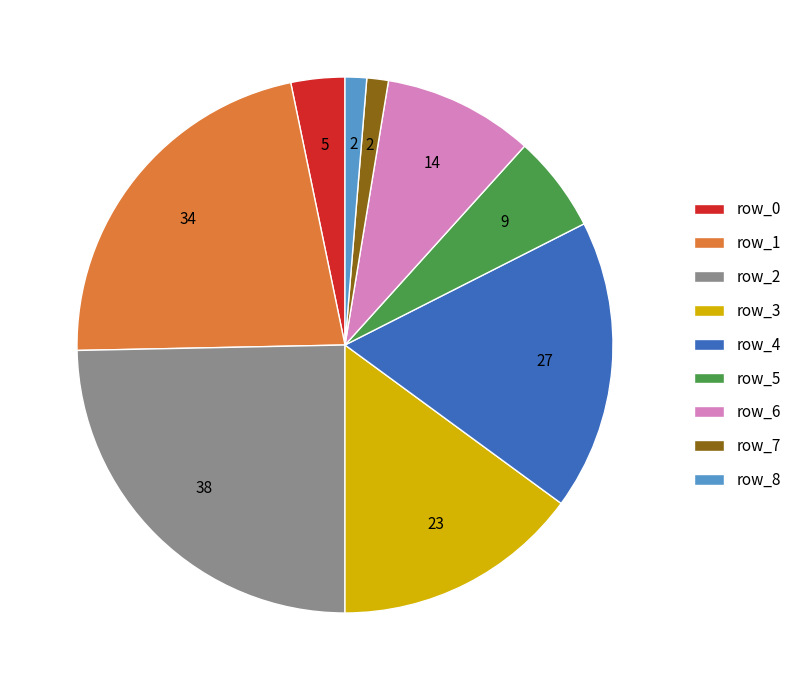

The row_5 slice represents 6% of the pie. True or false?

True